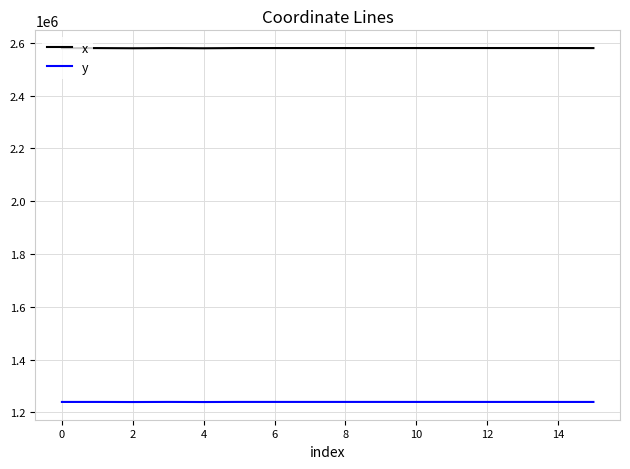

True or false: x and y cross at least once.

False